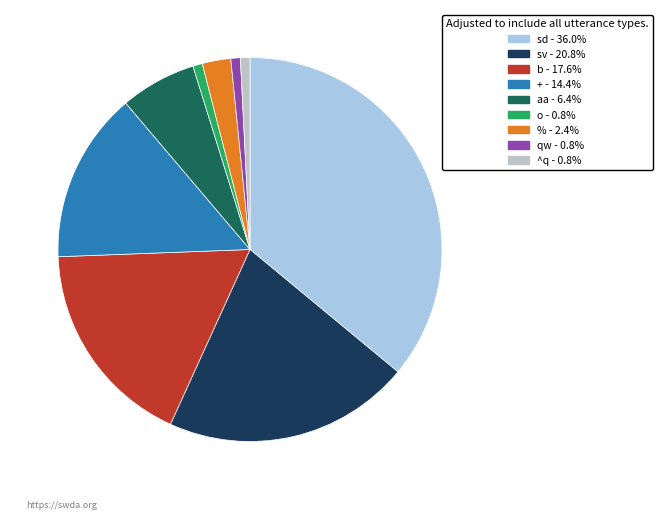

To the nearest percent, what is the combined percentage of b and qw?

18%